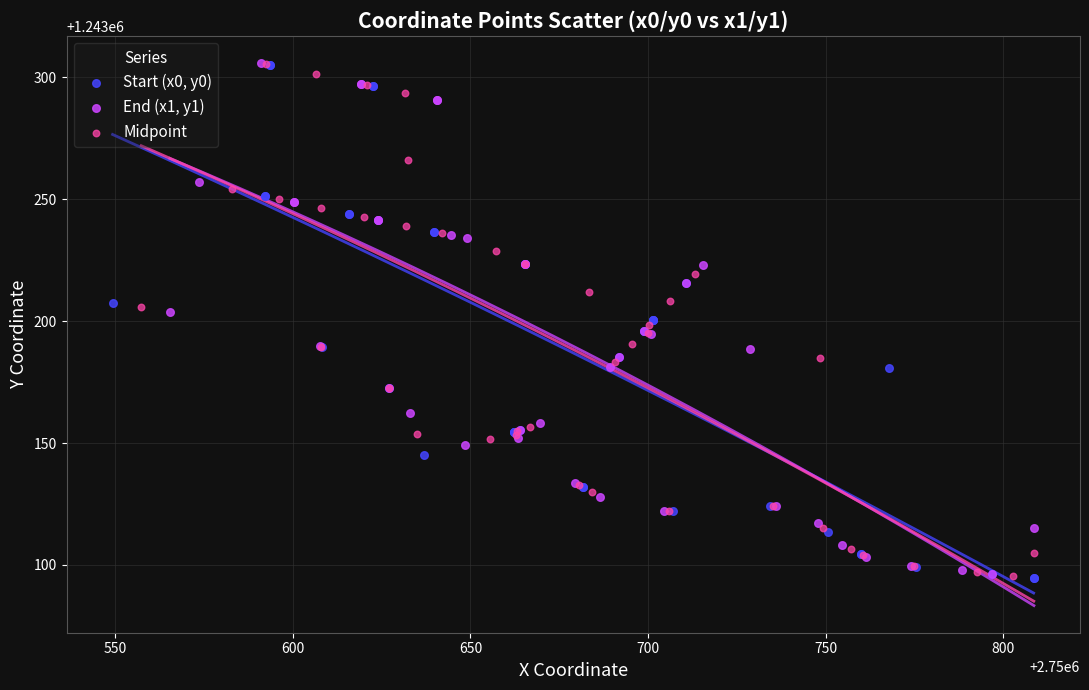

What are all the series names shown in the legend?

Start (x0, y0), End (x1, y1), Midpoint